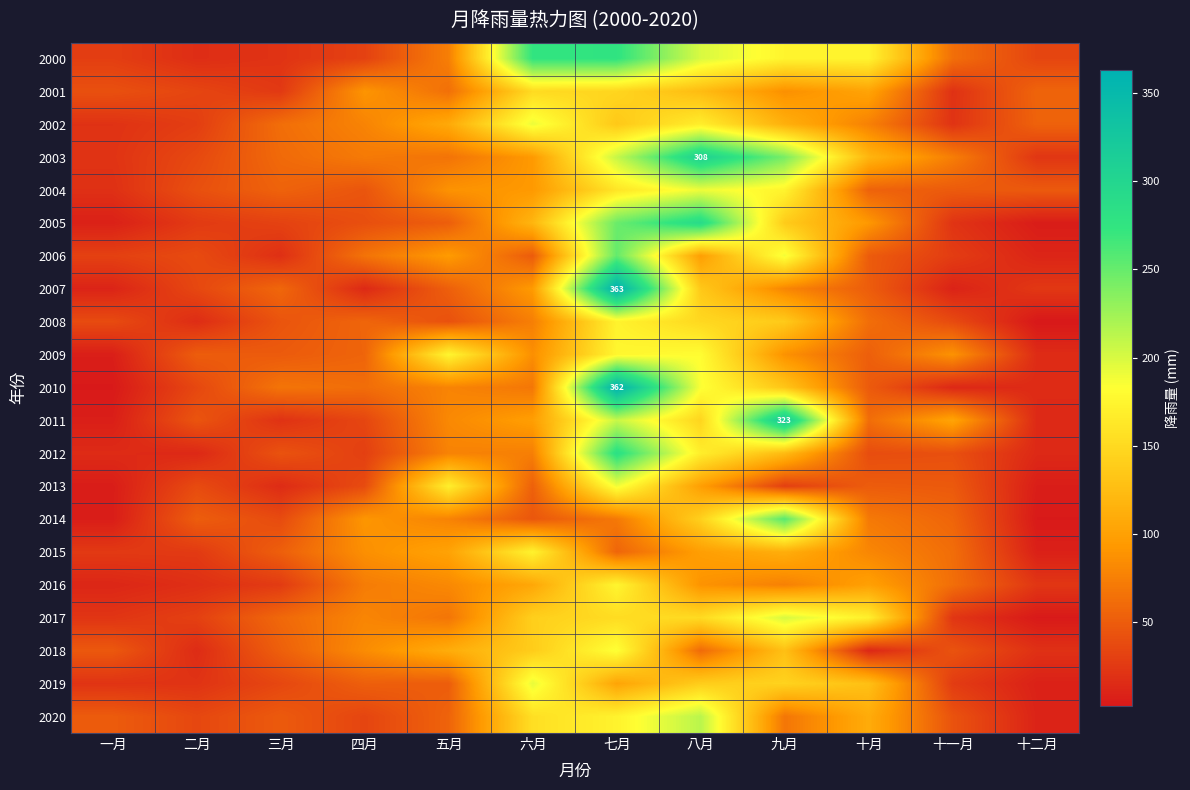

What is the sum of all 2018 values?

895.7